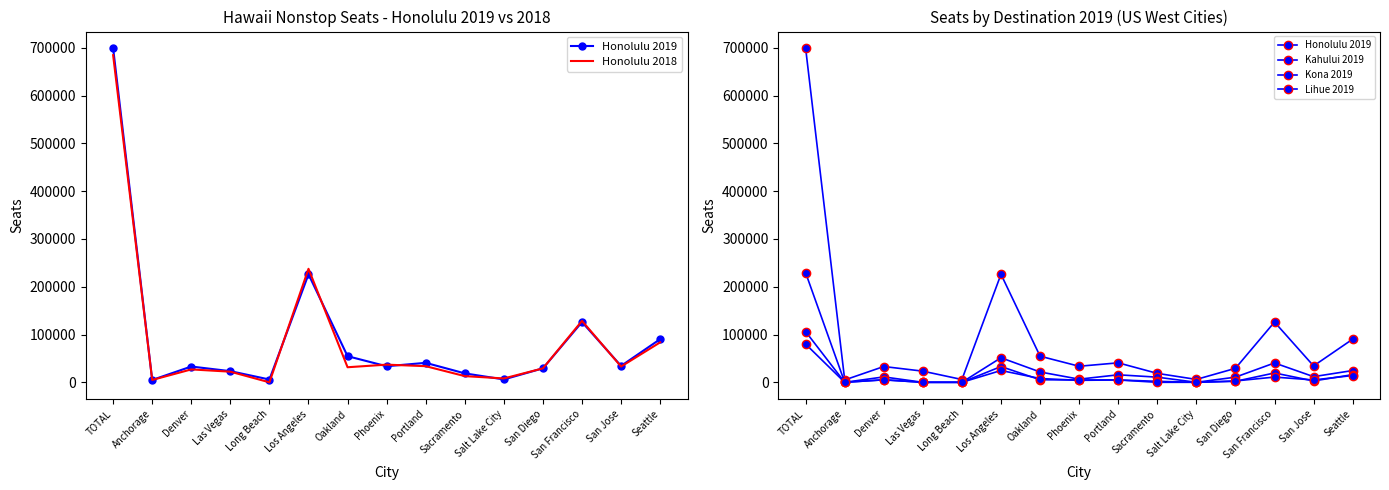

True or false: Honolulu 2019 and Lihue 2019 cross at least once.

False